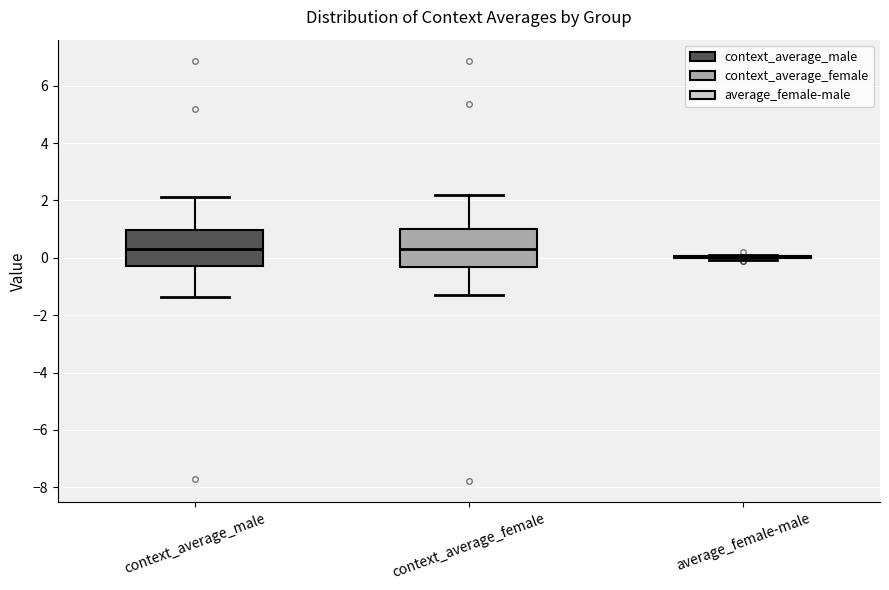

Reading left to right, transcribe this box plot: for each box, give where its median line is, the range the box spans, and where its two whiskers end, as read against the y-axis. The values are not printed on the chart, so give them approximately, as read against the axis.

context_average_male: median 0.4, box -0.2 to 1.0, whiskers -1.4 to 2.2
context_average_female: median 0.4, box -0.4 to 1.0, whiskers -1.4 to 2.2
average_female-male: box collapsed to a line at 0.0, whiskers 0.0 to 0.2